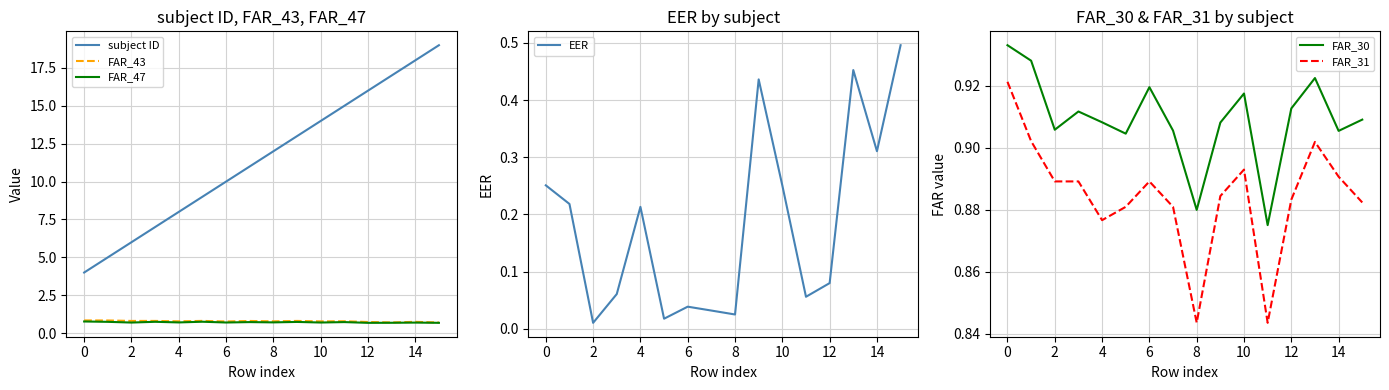

Which series has the largest total across all categories?

subject ID